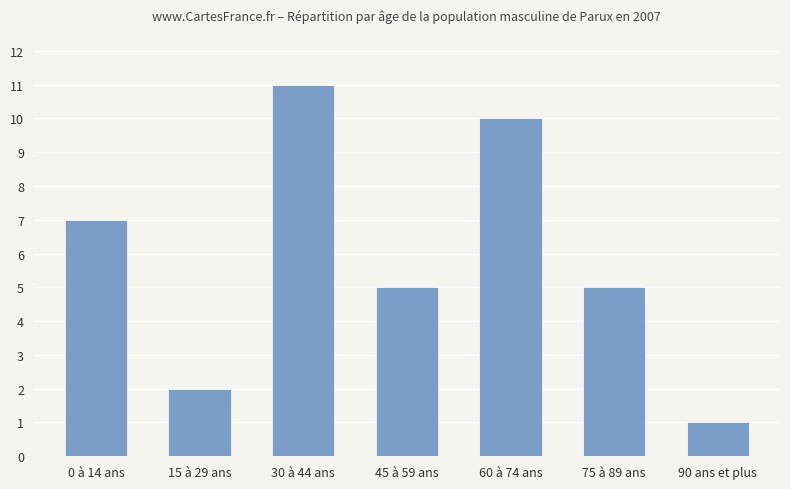

Which label corresponds to the largest value in the chart?

30 à 44 ans